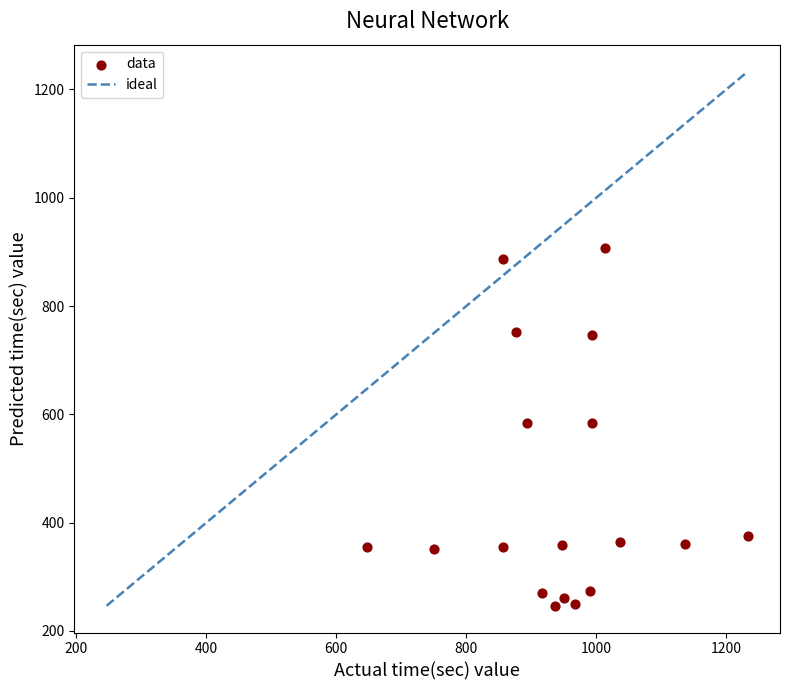

What is the range of Y values (max minus min)?

661.5